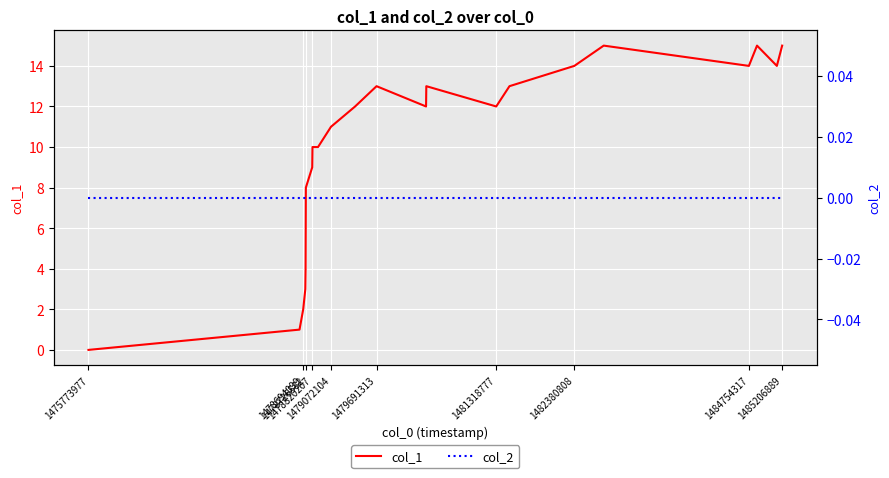

Reading left to right, extract all data points from this chart.

col_1: 0	1	2	3	4	8	9	10	10	11	12	13	12	13	12	13	14	15	14	15	14	15
col_2: 0	0	0	0	0	0	0	0	0	0	0	0	0	0	0	0	0	0	0	0	0	0